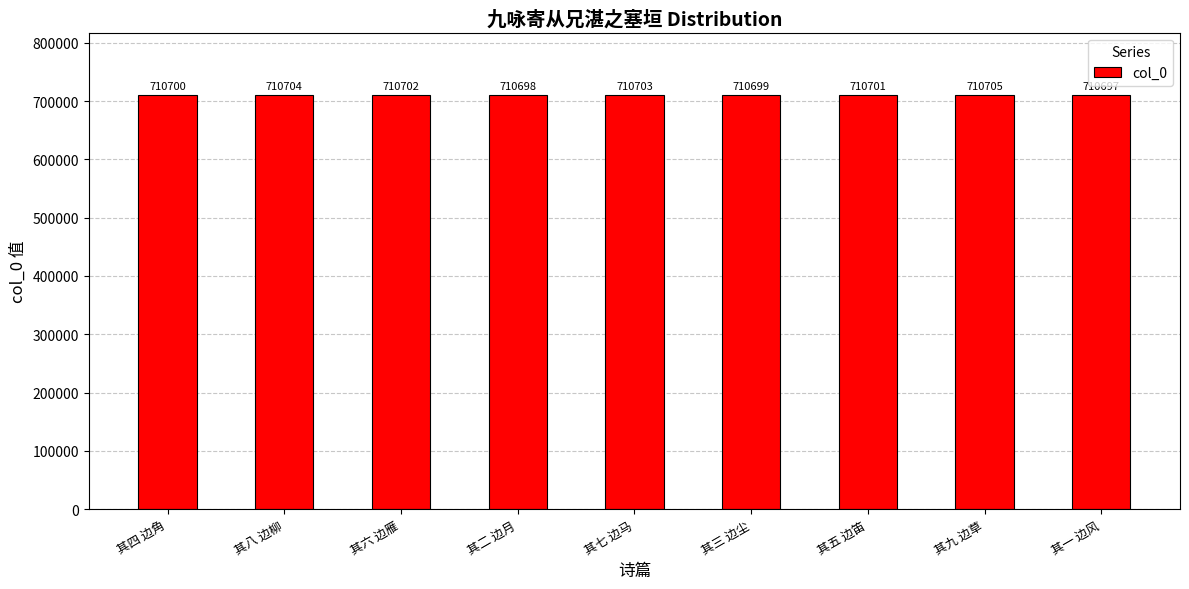

True or false: the data shows 272980 at 其八 边柳.

False